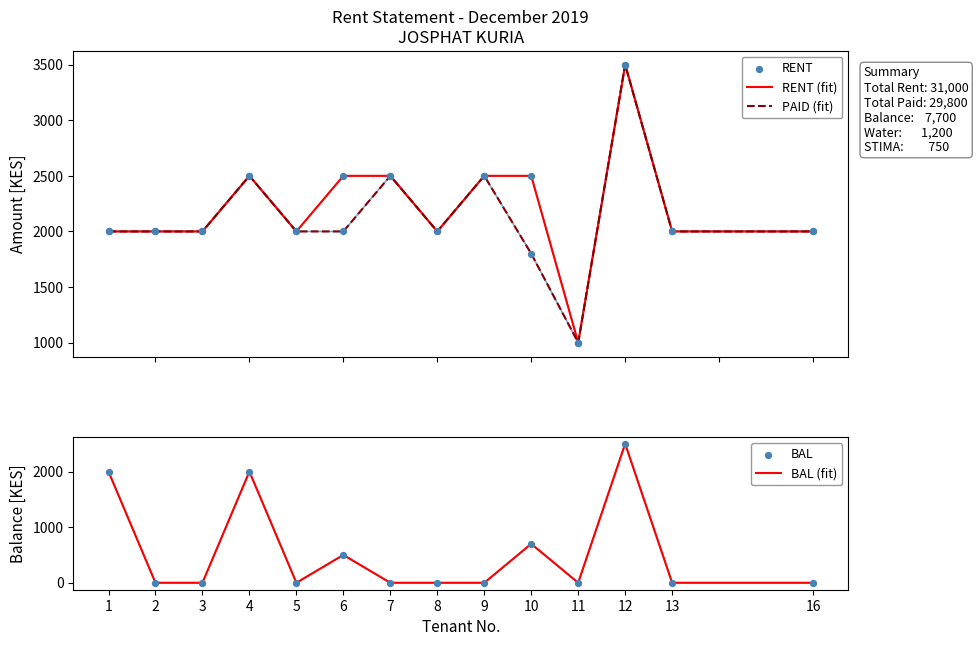

At which category is the sum across all series the highest?

12